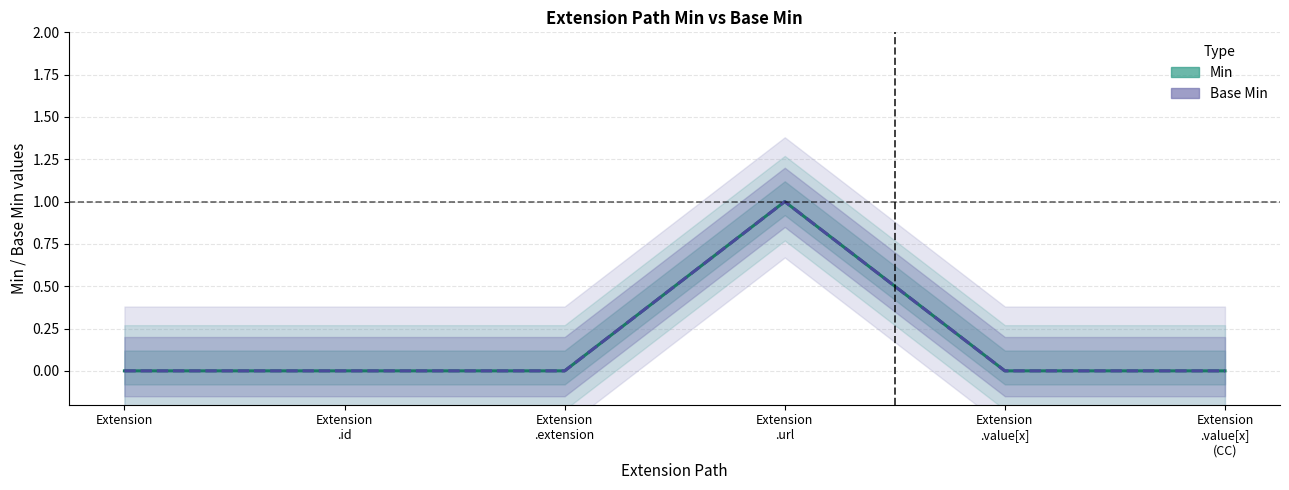

True or false: Base Min and Min cross at least once.

False